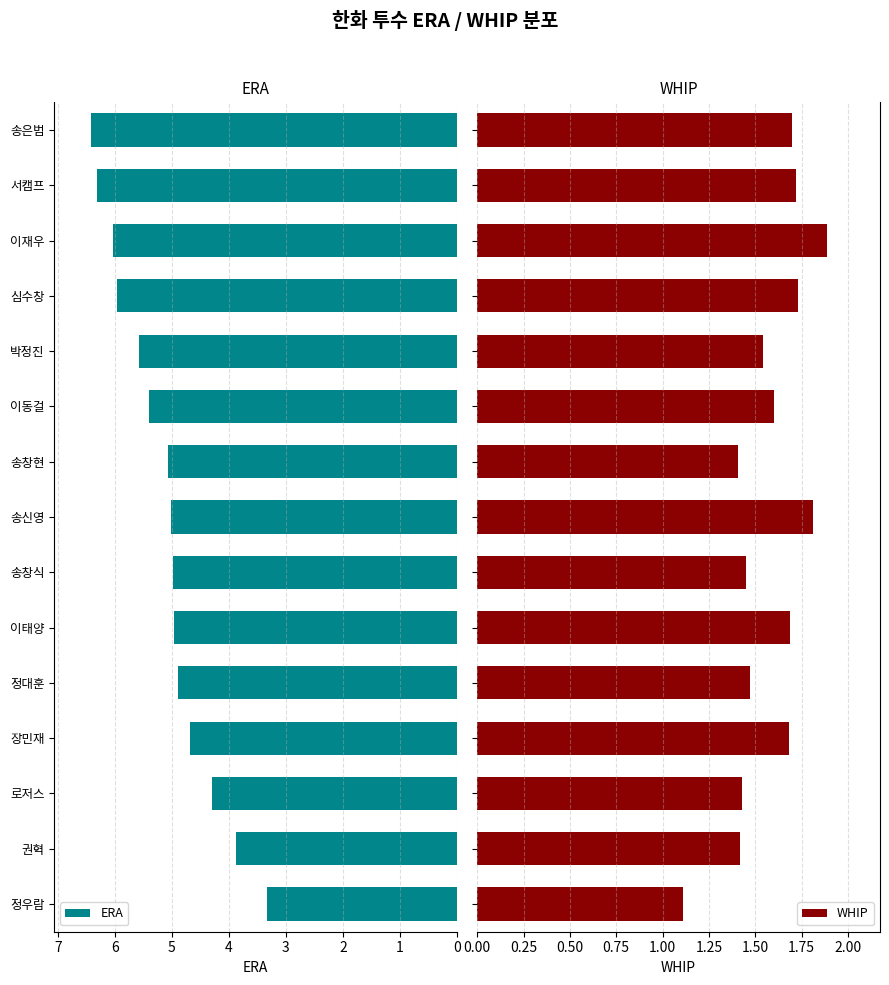

Reading left to right, list all the values displayed in this chart.

ERA: 3.3	3.9	4.3	4.7	4.9	5.0	5.0	5.0	5.1	5.4	5.6	6.0	6.0	6.3	6.4
WHIP: 1.1	1.4	1.4	1.7	1.5	1.7	1.4	1.8	1.4	1.6	1.5	1.7	1.9	1.7	1.7